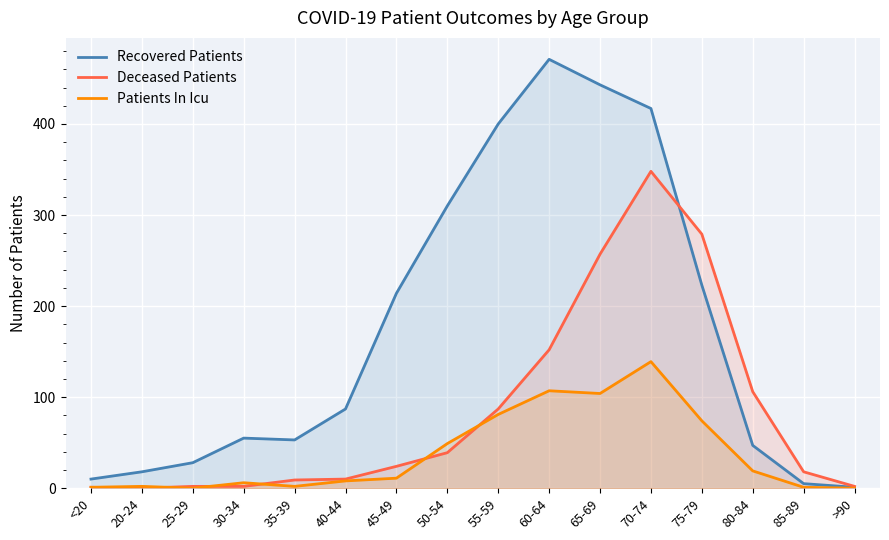

At which category is the sum across all series the highest?

70-74